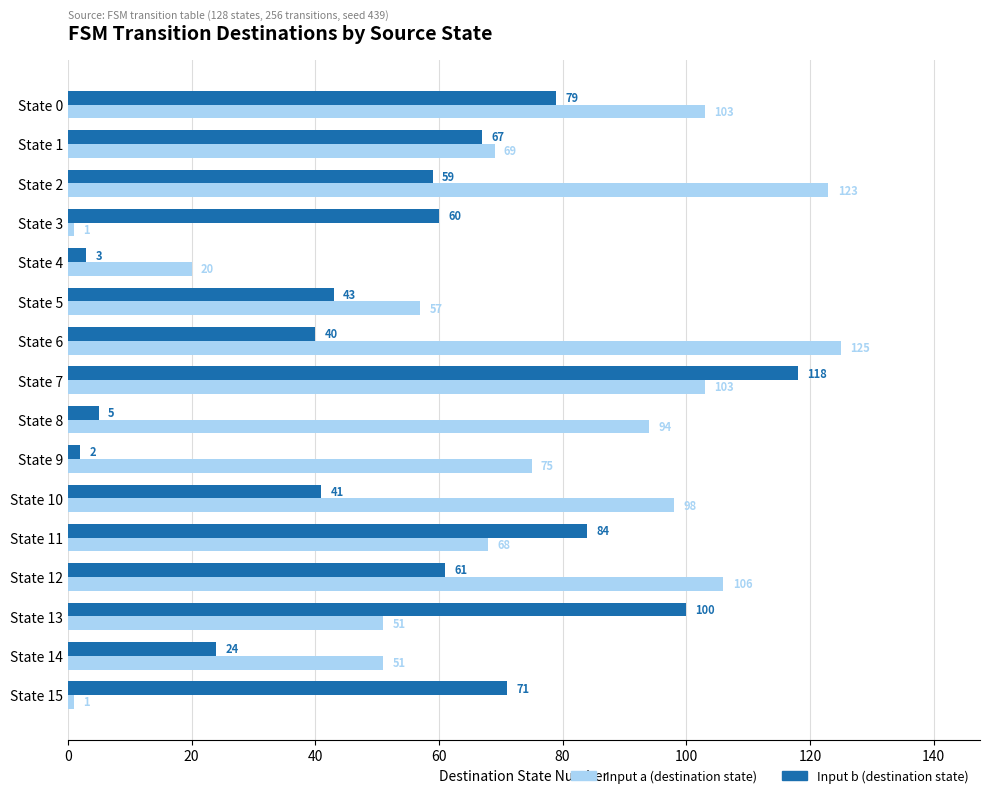

What is the sum of all Input a (destination state) values?

1145